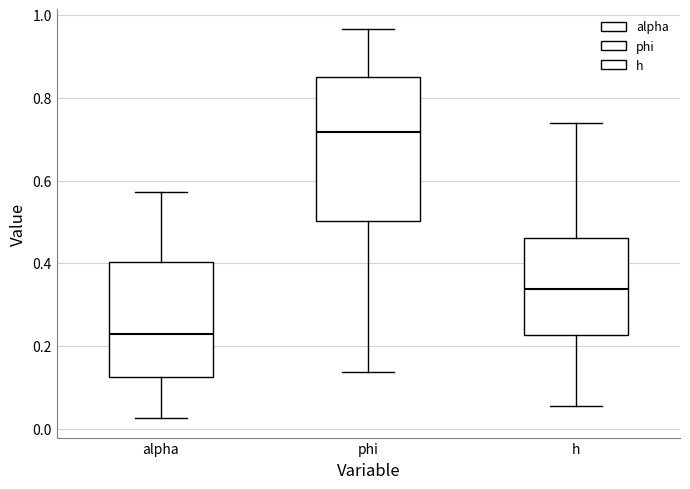

Reading left to right, read every box against the y-axis: the position of its median line, the range the box covers, and the ends of its whiskers. The values are not printed on the chart, so give them approximately, as read against the axis.

alpha: median 0.22, box 0.12 to 0.40, whiskers 0.02 to 0.58
phi: median 0.72, box 0.50 to 0.84, whiskers 0.14 to 0.96
h: median 0.34, box 0.22 to 0.46, whiskers 0.06 to 0.74